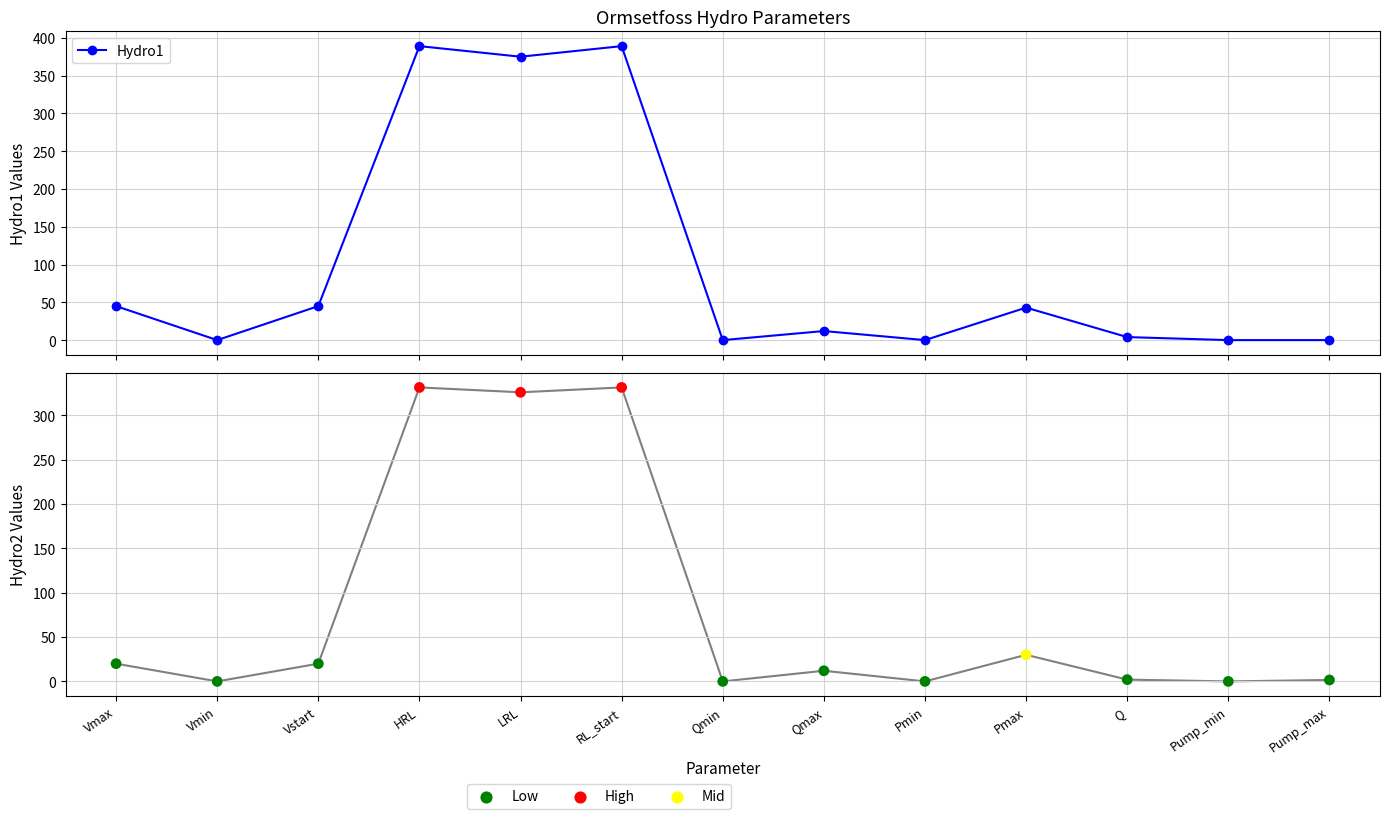

What is the ratio of the value at Vmax to the value at LRL?

0.1